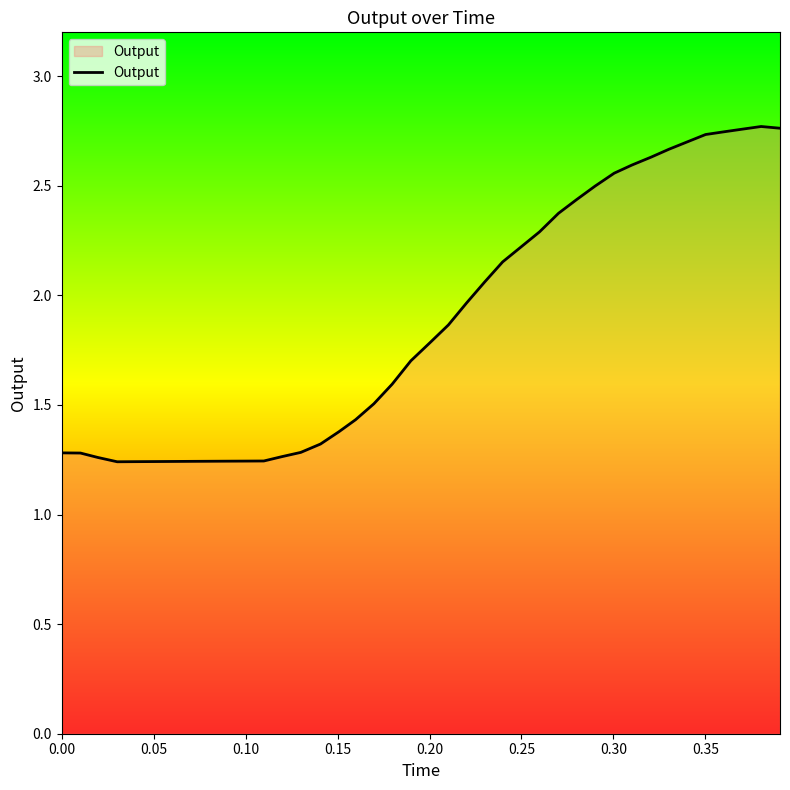

True or false: the data has more than 0 interior local peaks.

True